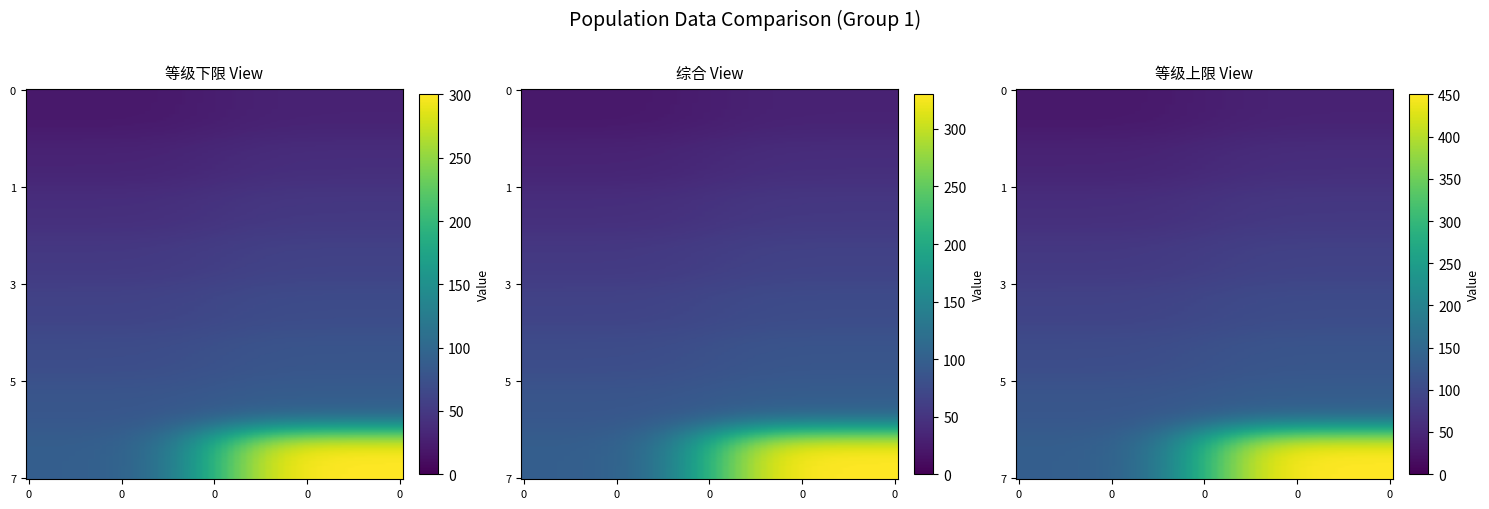

What is the minimum value shown in the chart?

20